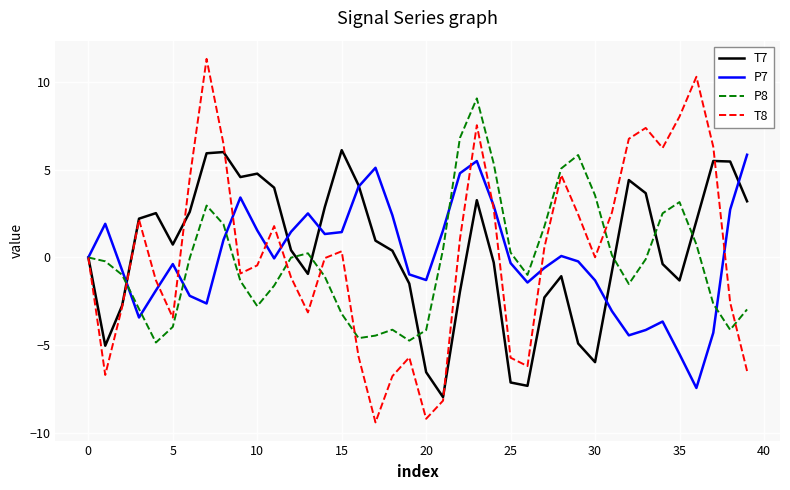

Which series has the widest spread of values?

T8